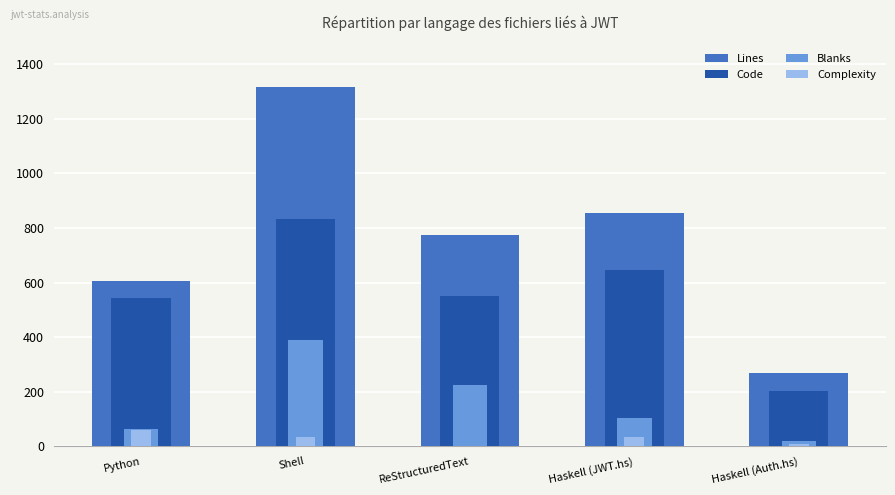

Which series has the largest range (max minus min)?

Lines